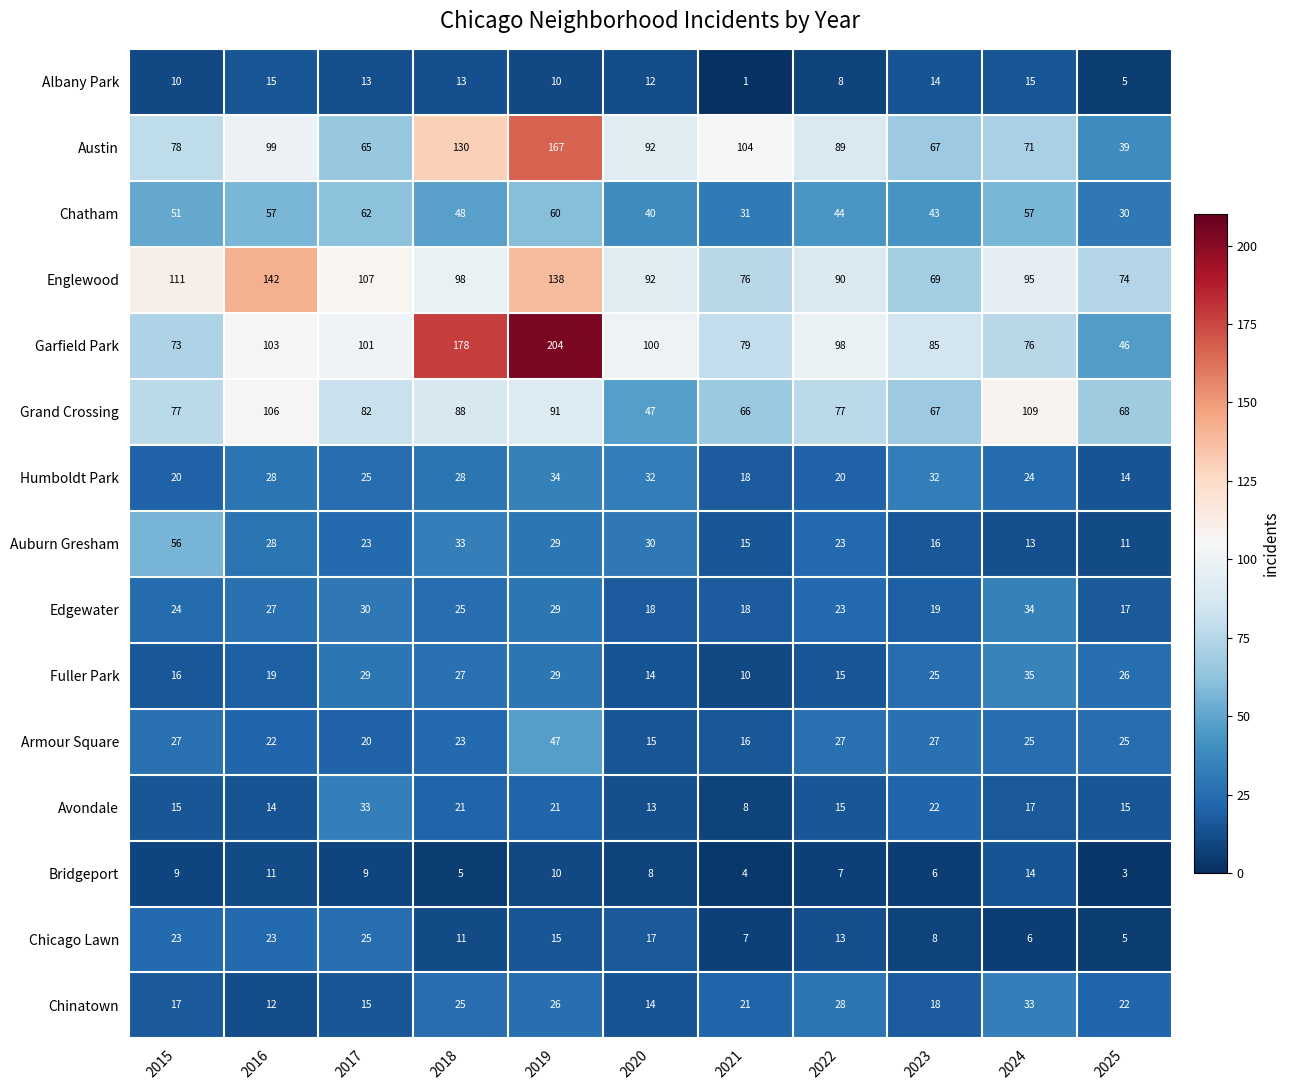

The Englewood series shows 60 at 2024. True or false?

False